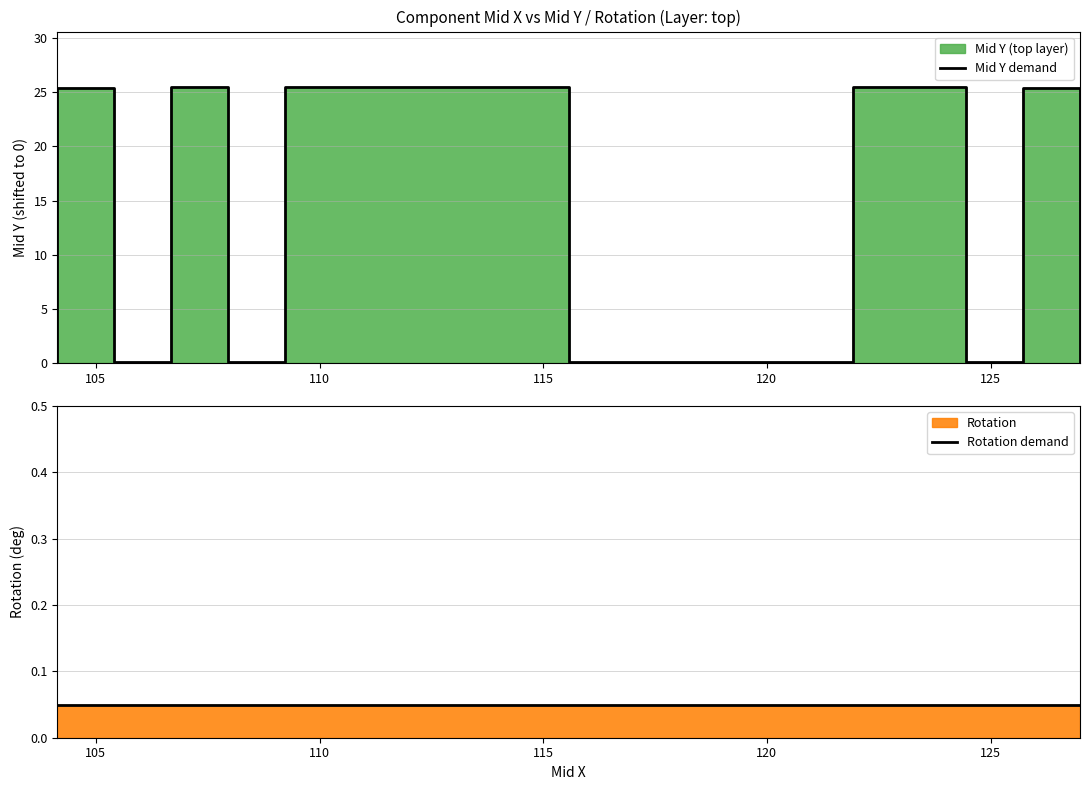

At how many categories does at least one series exceed 18?

6